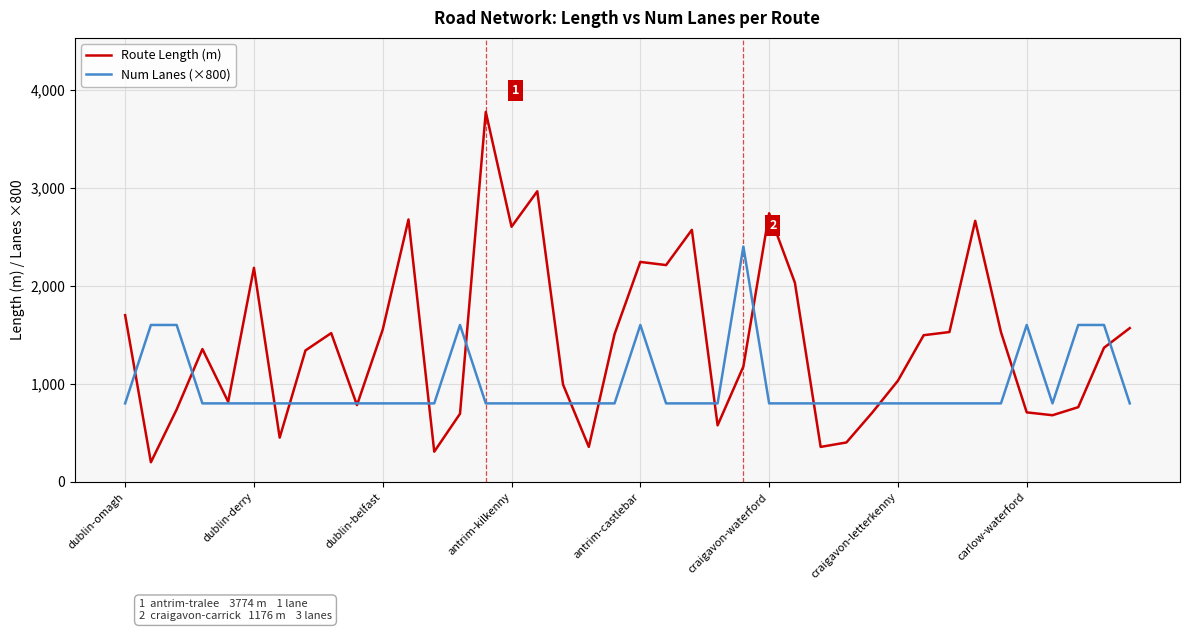

How many values in the Route Length (m) series are below 1367?

20